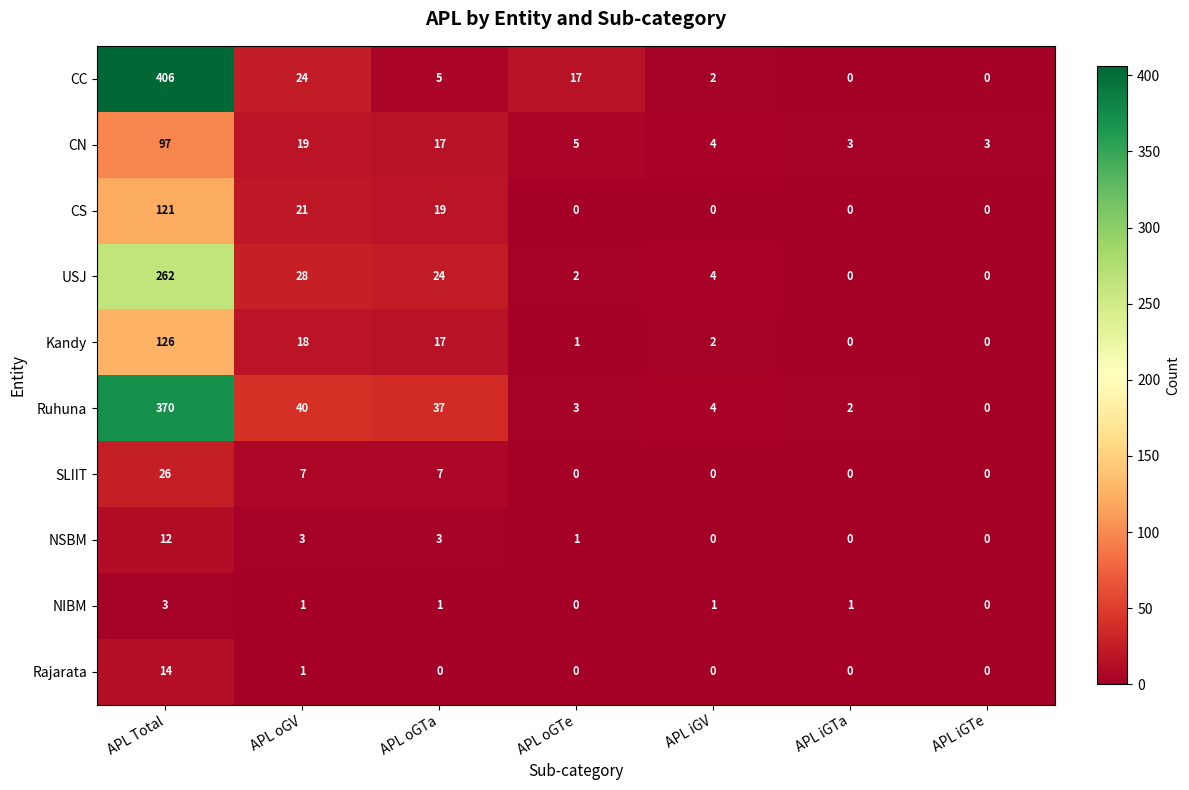

How many series are shown in this chart?

10